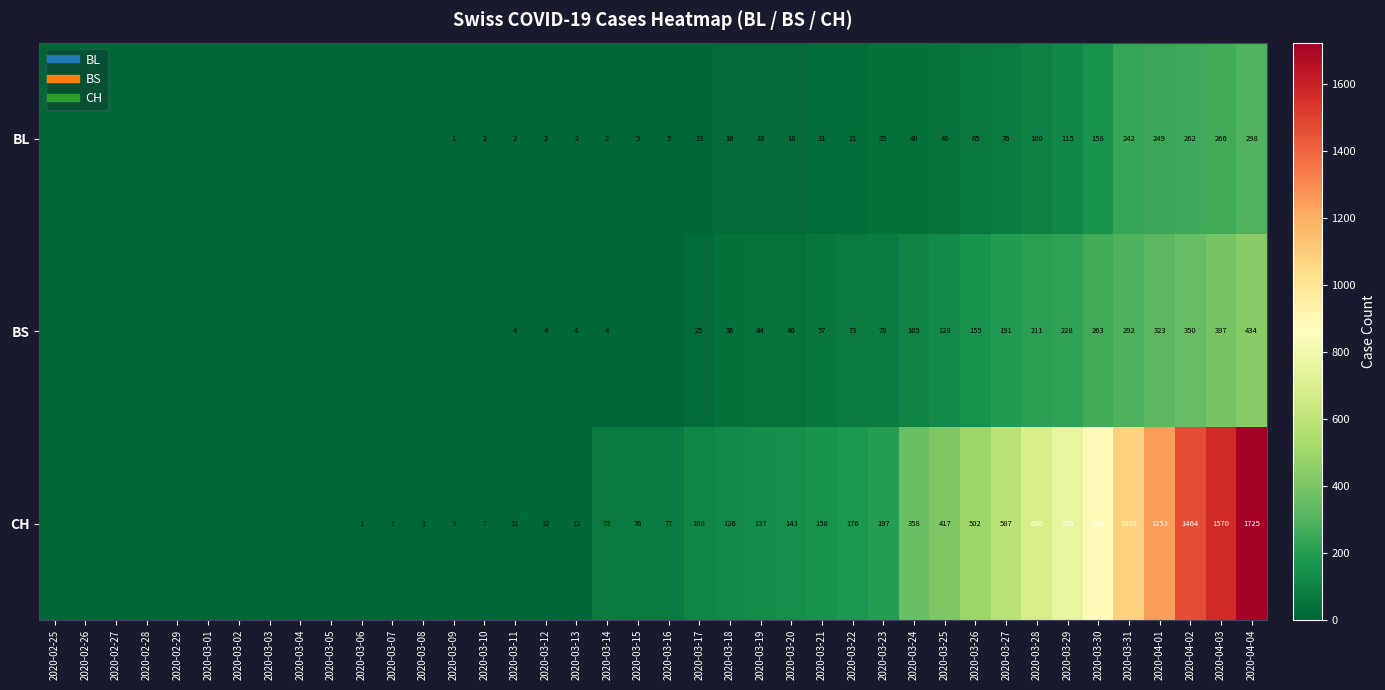

Rank the series by their maximum value, from highest to lowest.

CH, BS, BL